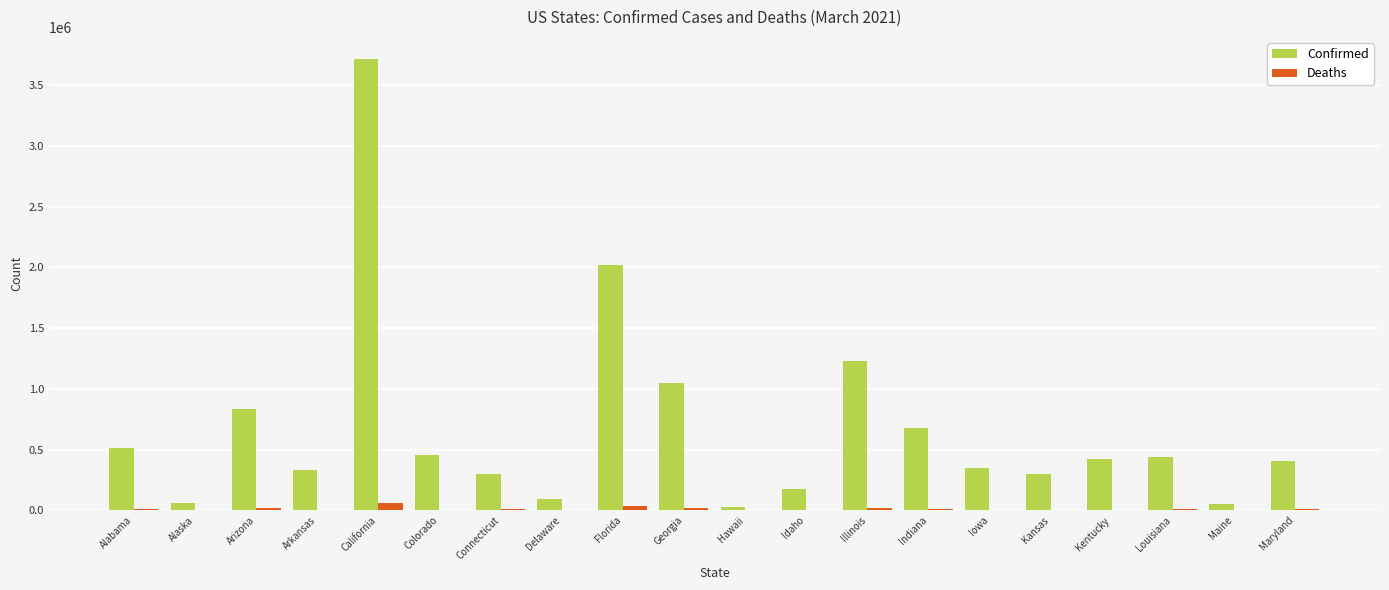

Is it true that Confirmed equals 569492 at Arizona?

False